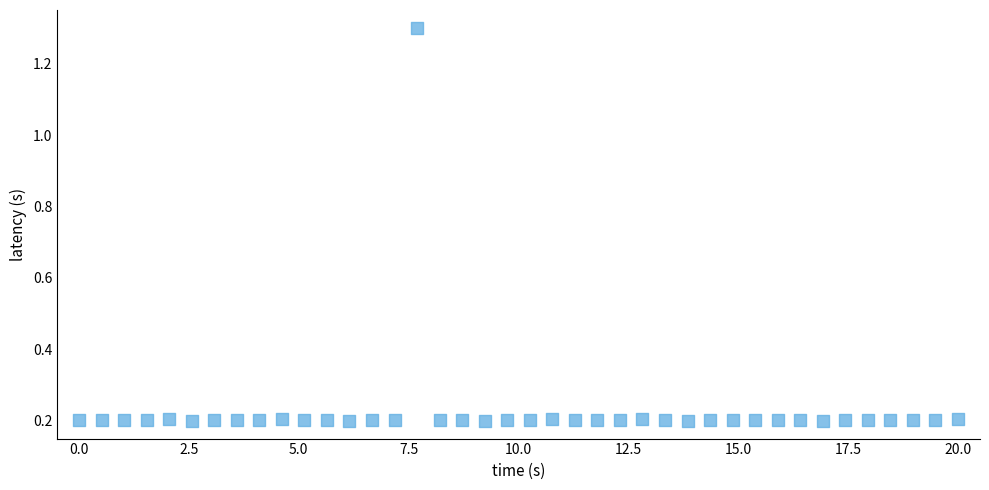

What is the range of X values (max minus min)?

20.0